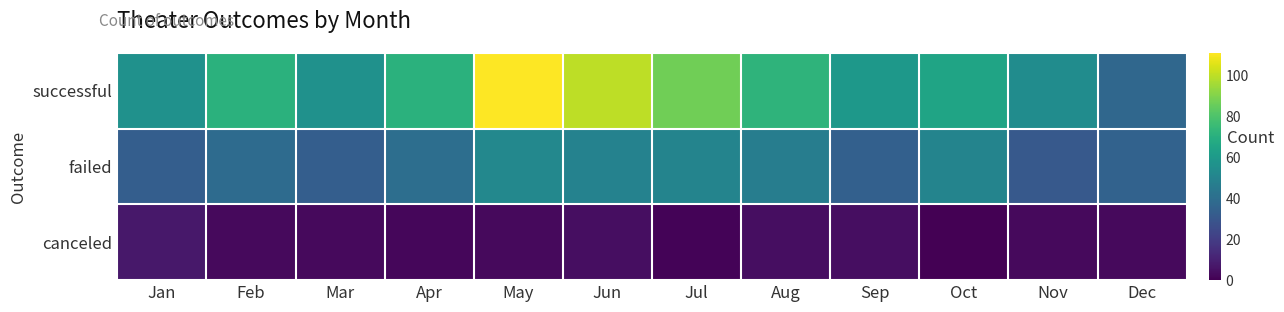

What is the total value across all series at Mar?

92